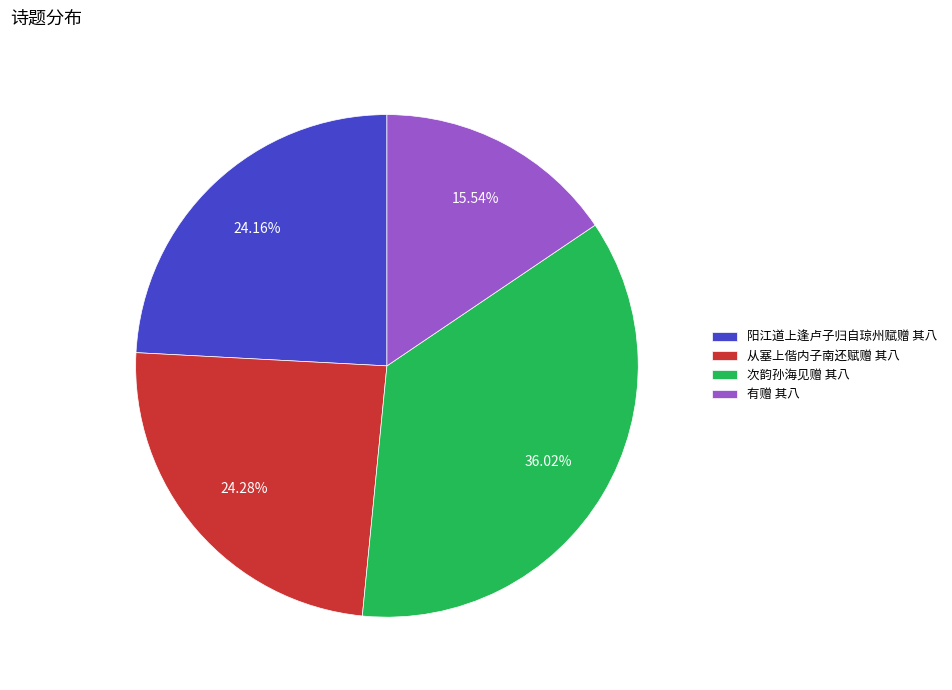

Between 次韵孙海见赠 其八 and 阳江道上逢卢子归自琼州赋赠 其八, which is larger?

次韵孙海见赠 其八